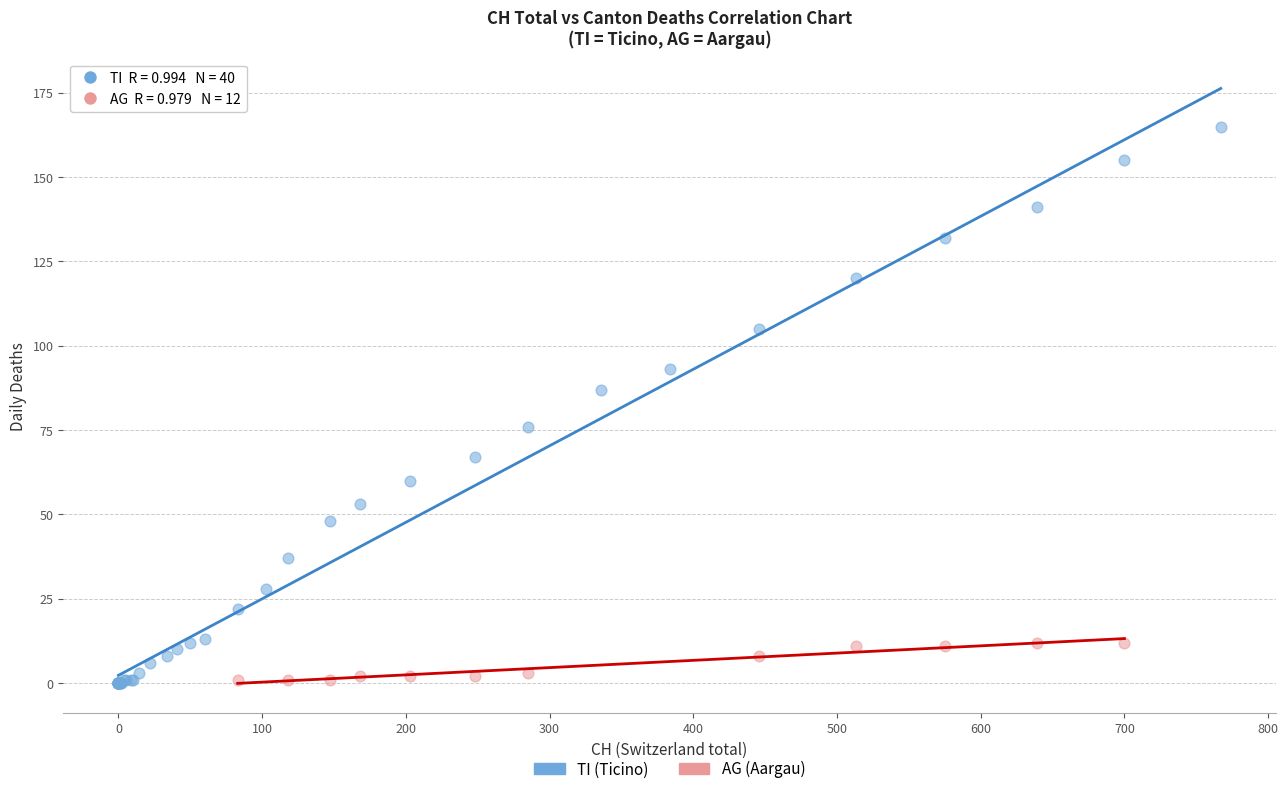

Which series has the largest Y range (max minus min)?

TI (Ticino)